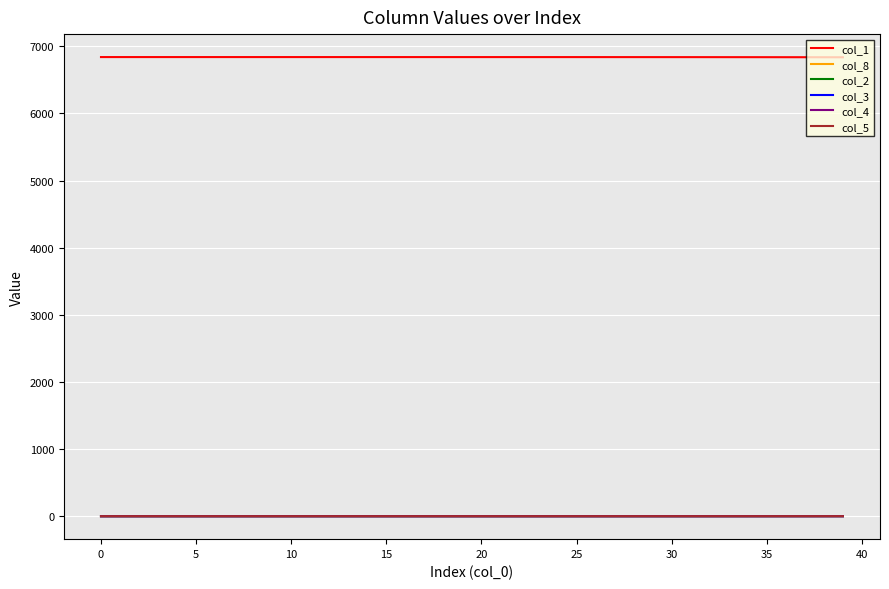

What is the maximum value shown in the chart?

6840.0